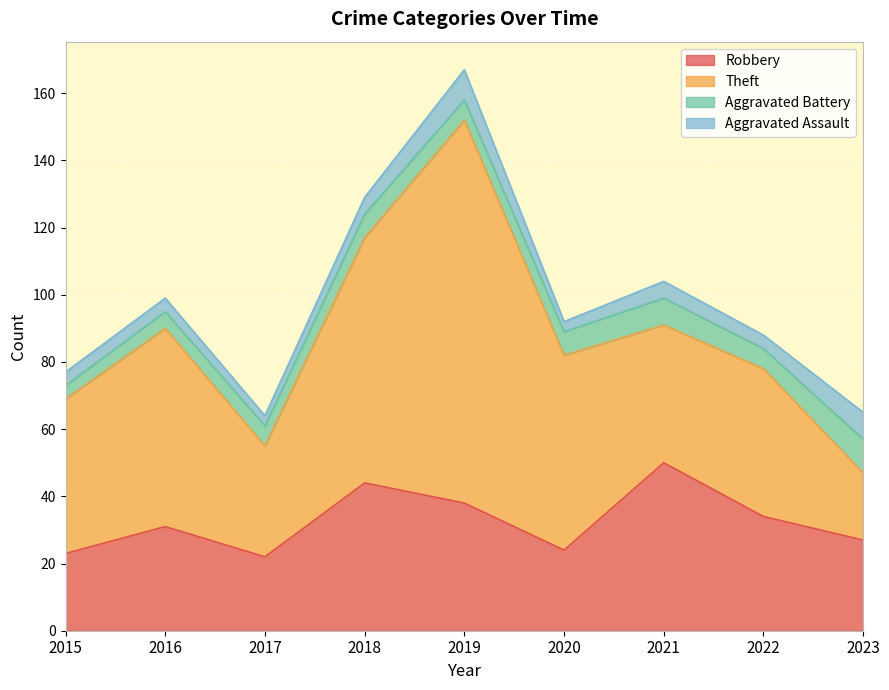

In Aggravated Assault, how many points are lower than both neighbors (excluding endpoints)?

3